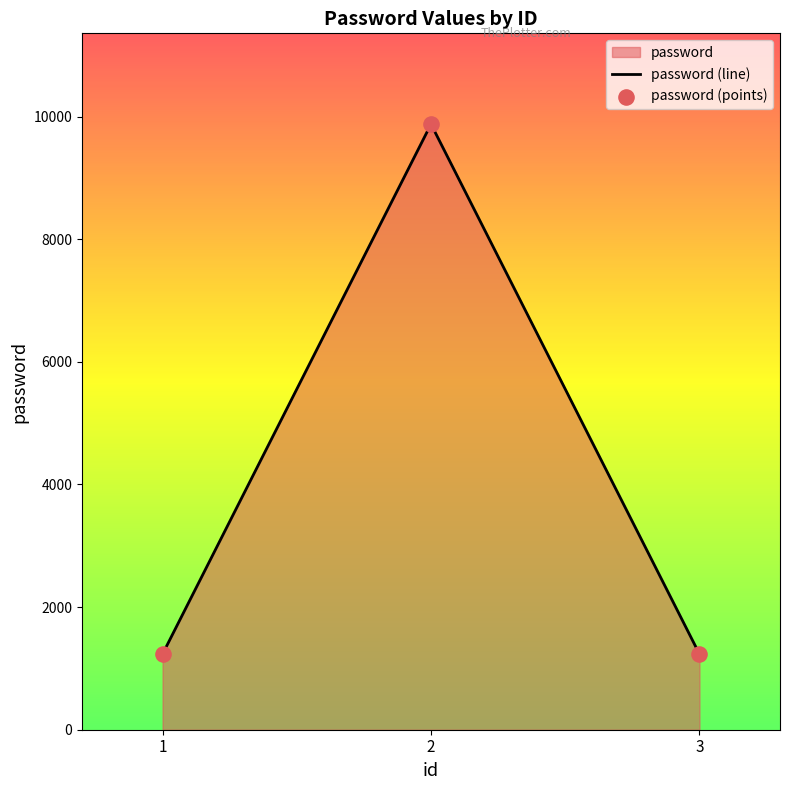

Which series has the widest spread of Y values?

password (line)